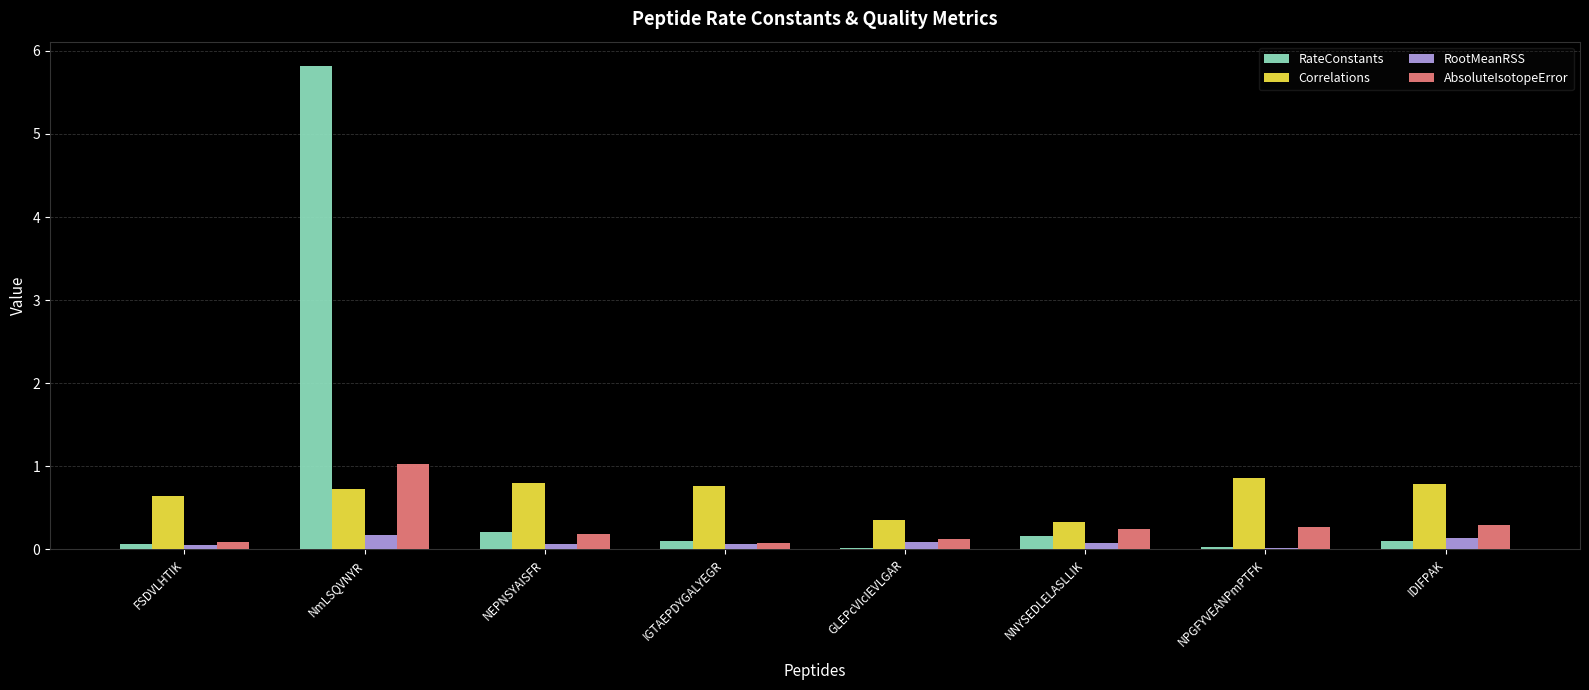

At which category is the sum across all series the highest?

NmLSQVNYR